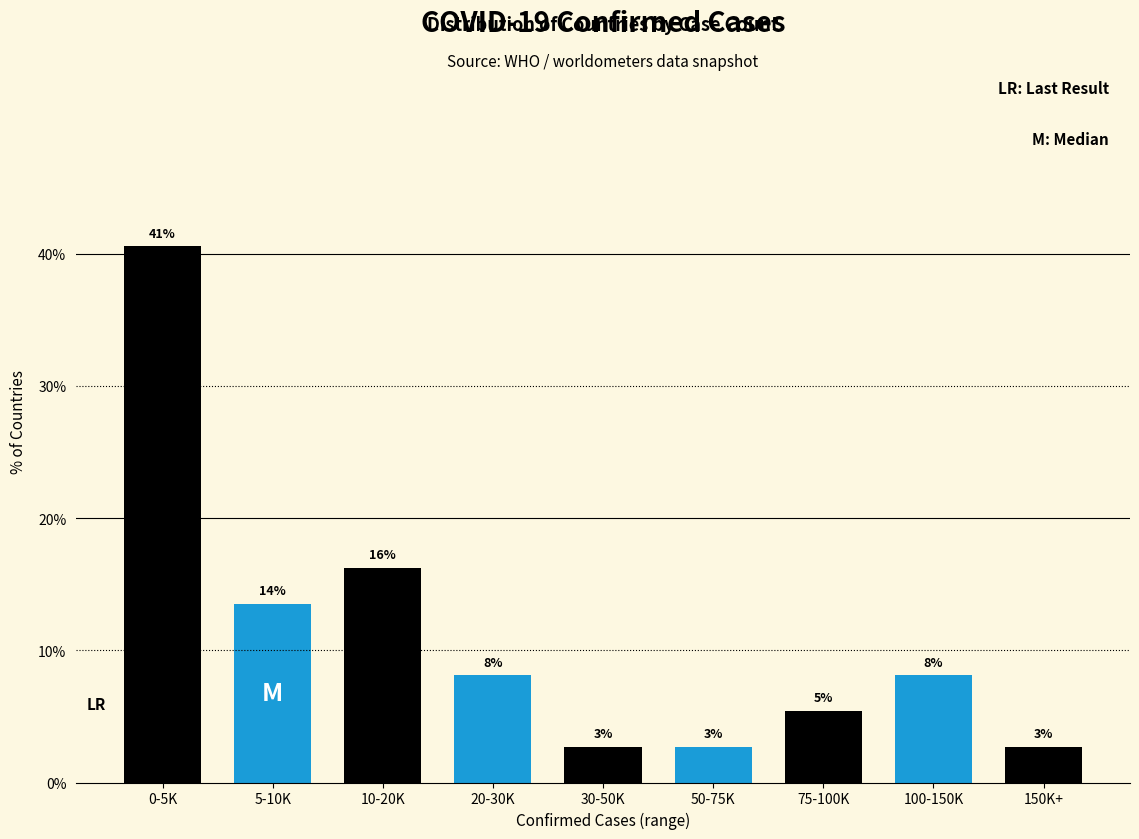

Are the bars horizontal?

No